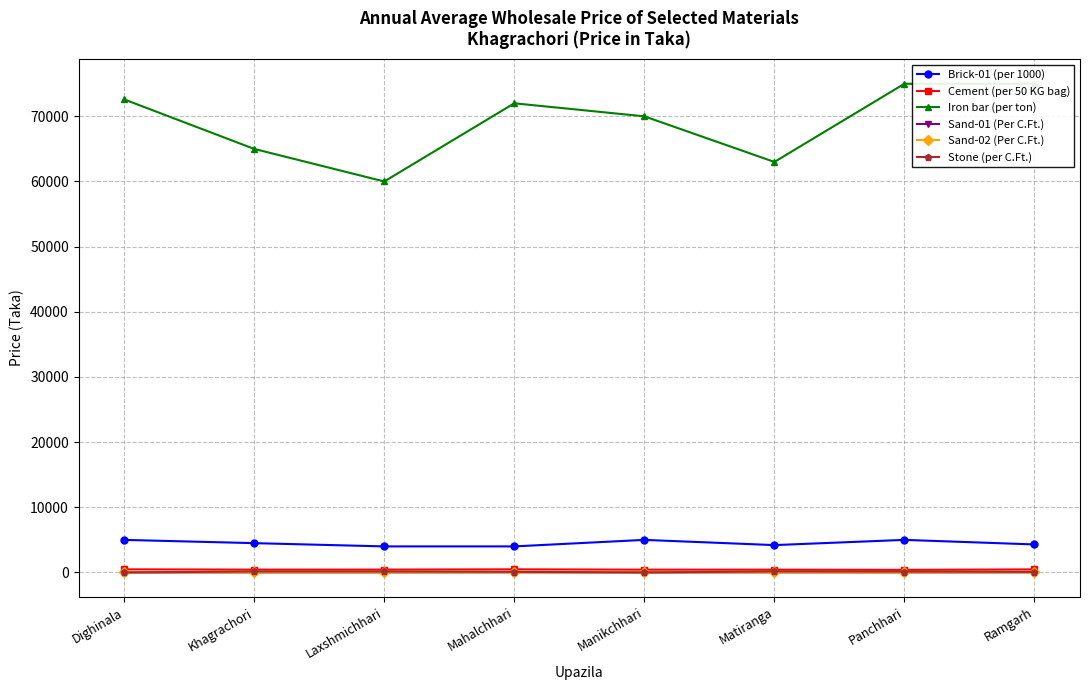

The value of Sand-01 (Per C.Ft.) at Dighinala is 4.0. True or false?

False